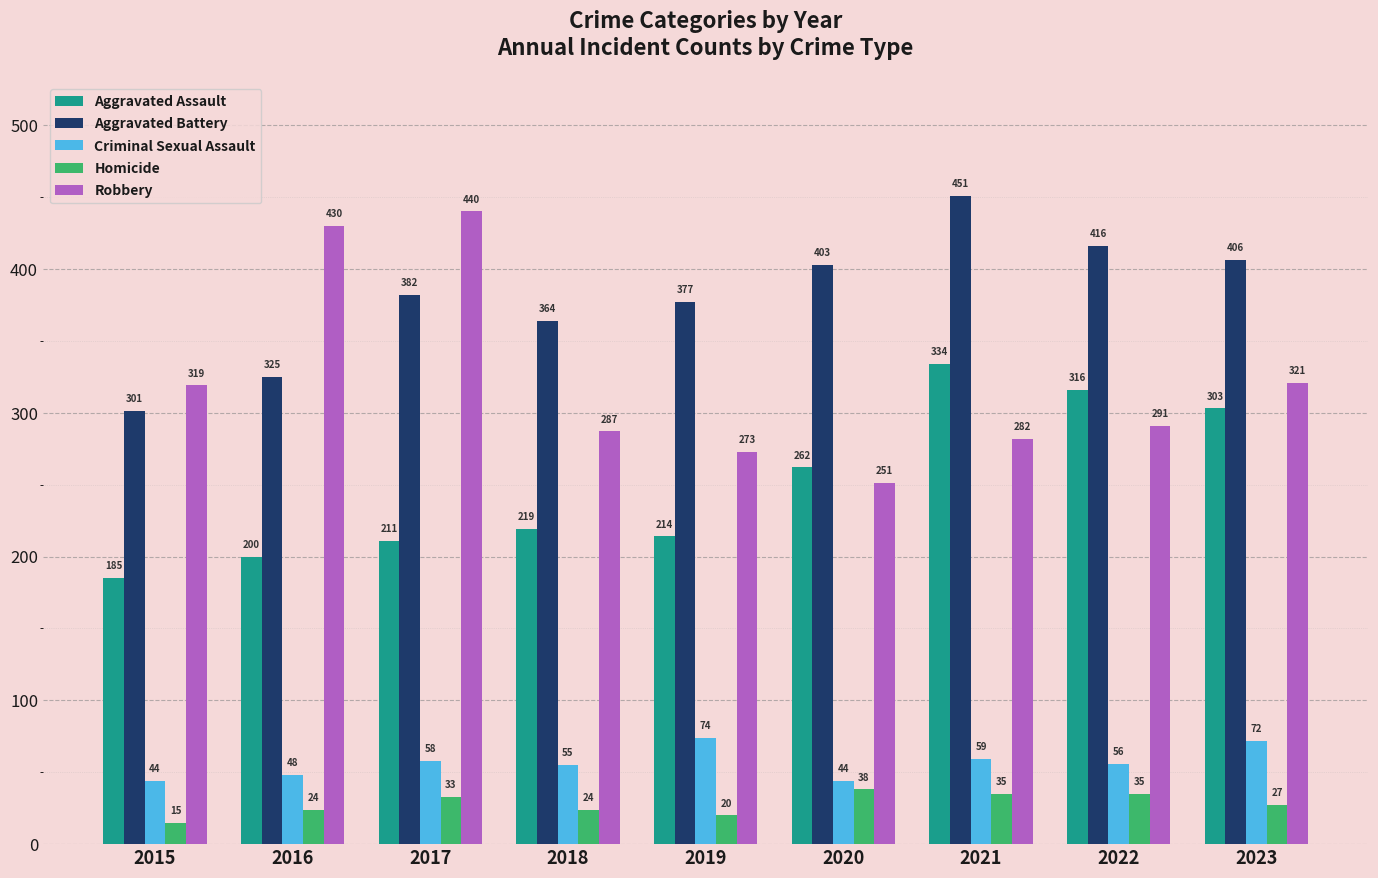

Count the number of categories in the chart.

9